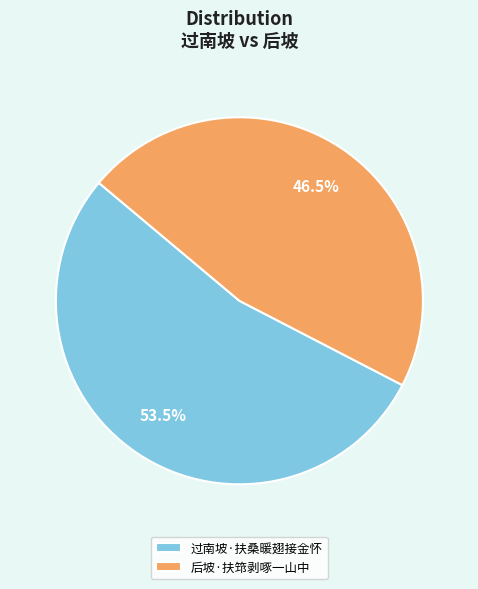

Rank the categories by value from highest to lowest.

过南坡·扶桑暖翅接金怀, 后坡·扶筇剥啄一山中